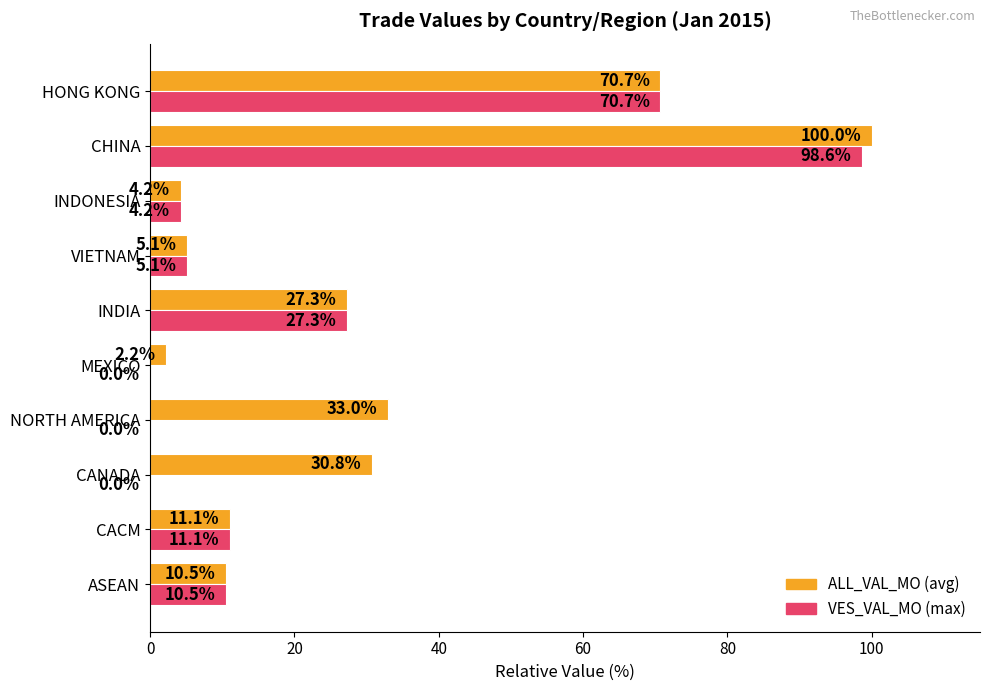

Between MEXICO and VIETNAM, which series saw the biggest shift?

VES_VAL_MO (max)